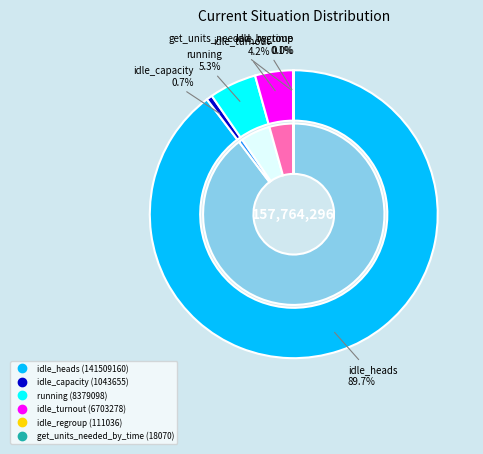

Rank the categories by value from lowest to highest.

get_units_needed_by_time, idle_regroup, idle_capacity, idle_turnout, running, idle_heads